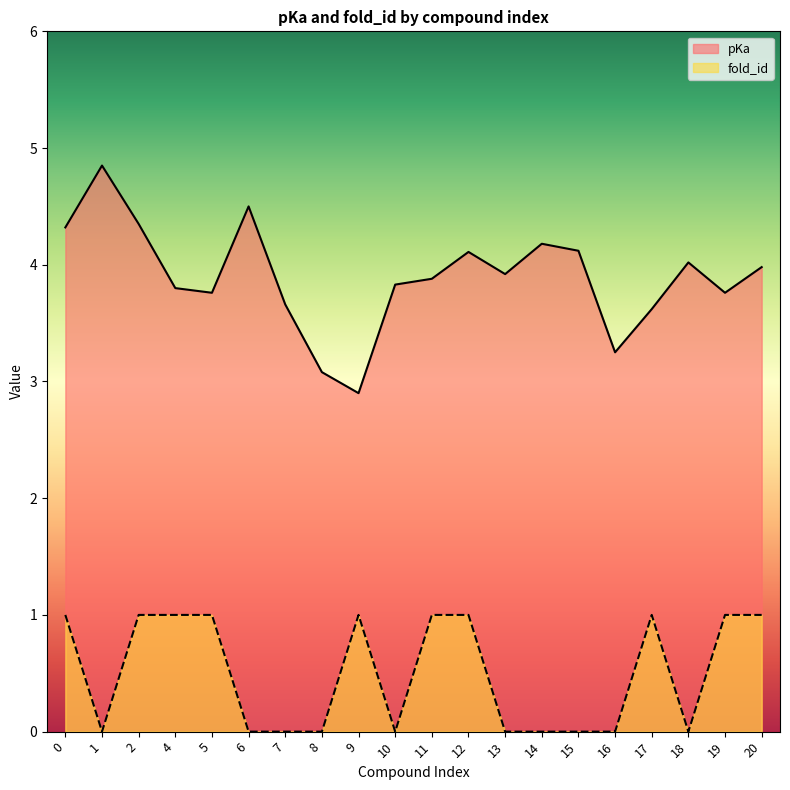

Where is the first local minimum for fold_id?

1